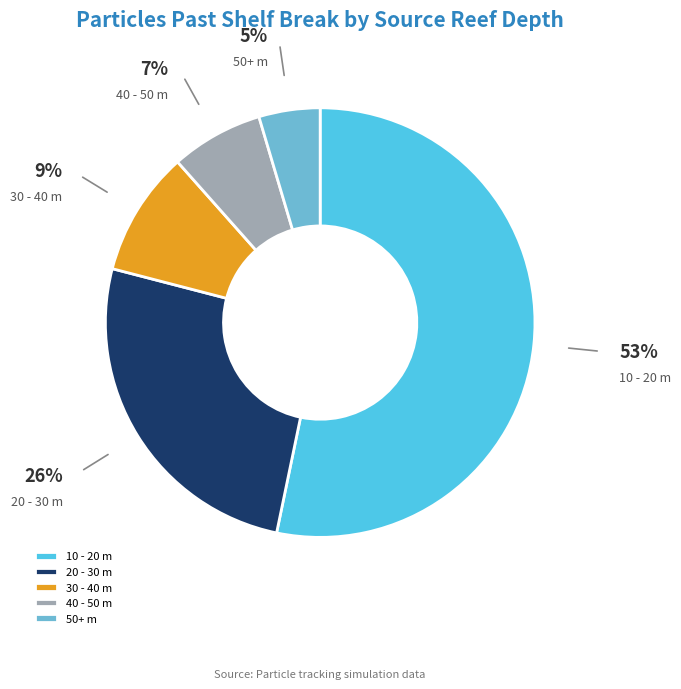

What is the ratio of the value at 50+ m to the value at 20 - 30 m?

0.2